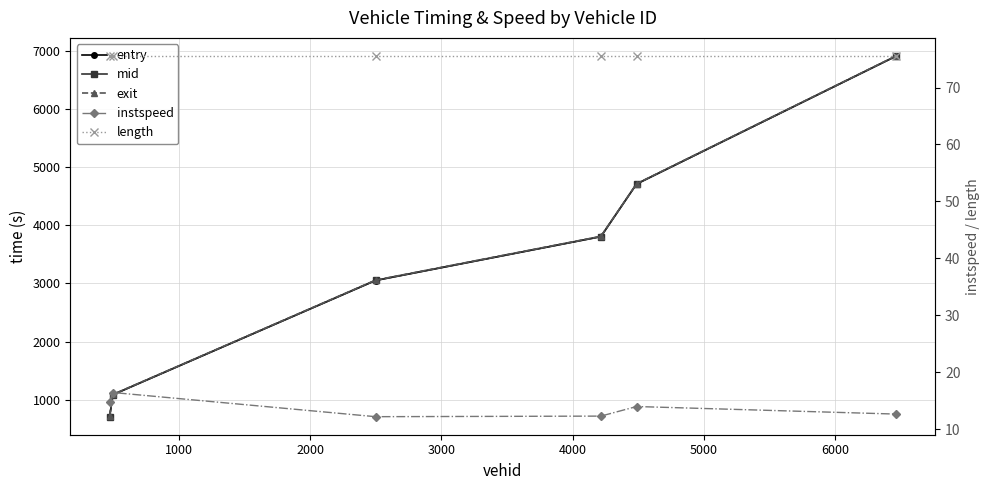

In instspeed, how many points are higher than both neighbors (excluding endpoints)?

2